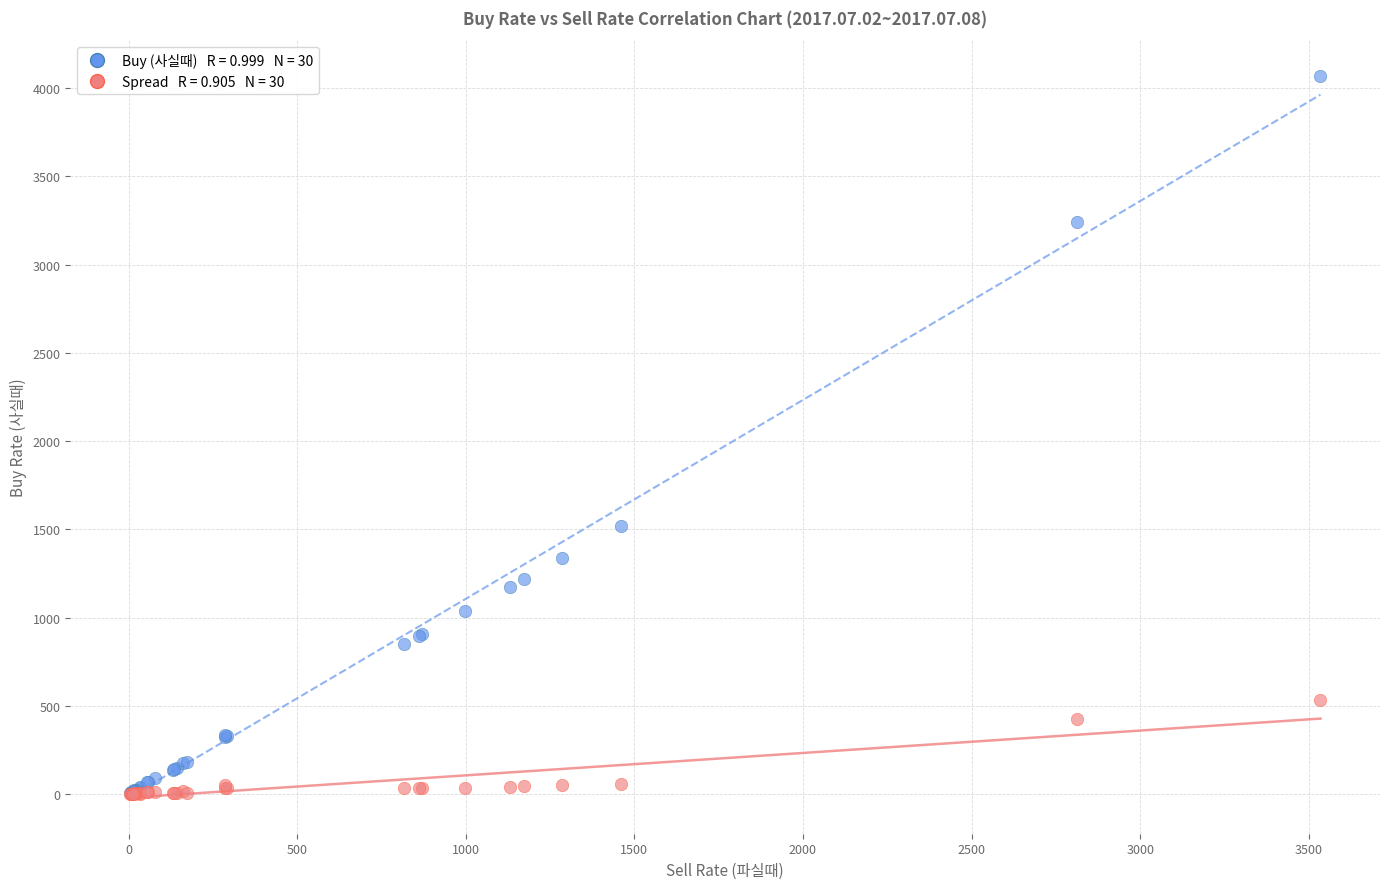

Across all series, what Y value is closest to 2033?

1519.8